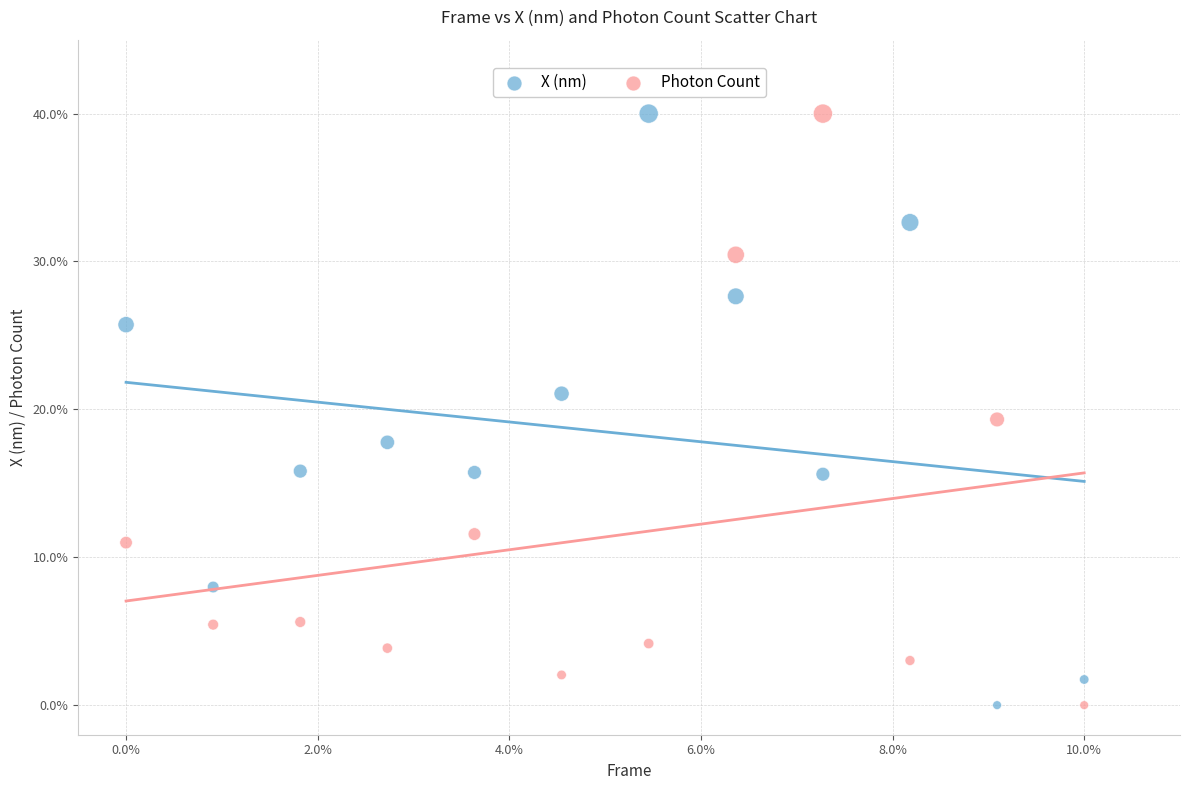

Across all data points, what is the range of X values (max minus min)?

10.0